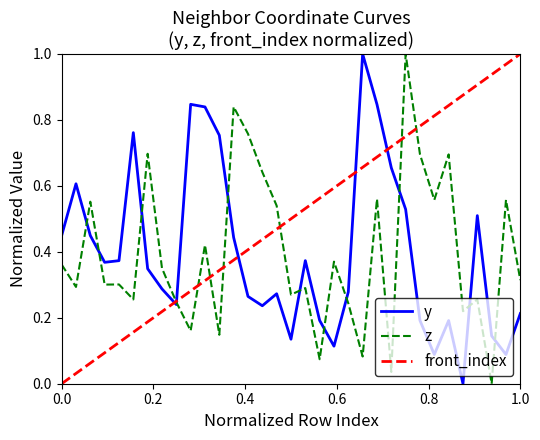

What is the maximum value for y?

1.0